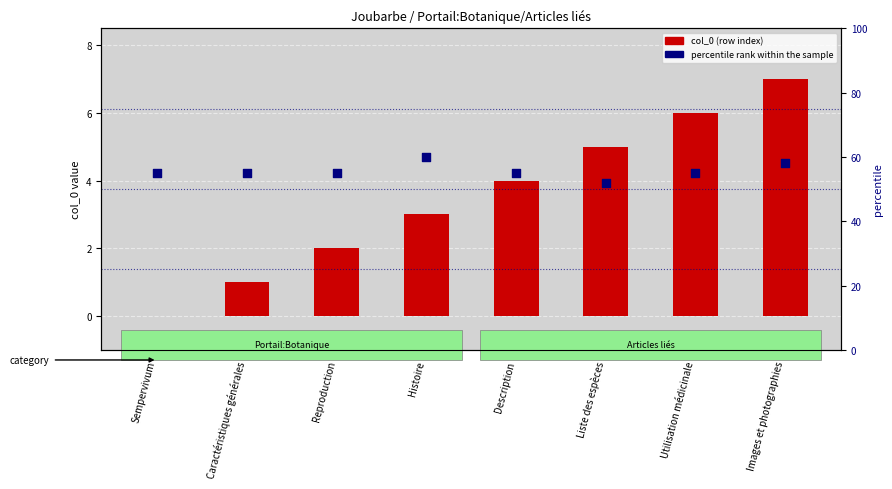

At which category is the sum across all series the highest?

Images et photographies